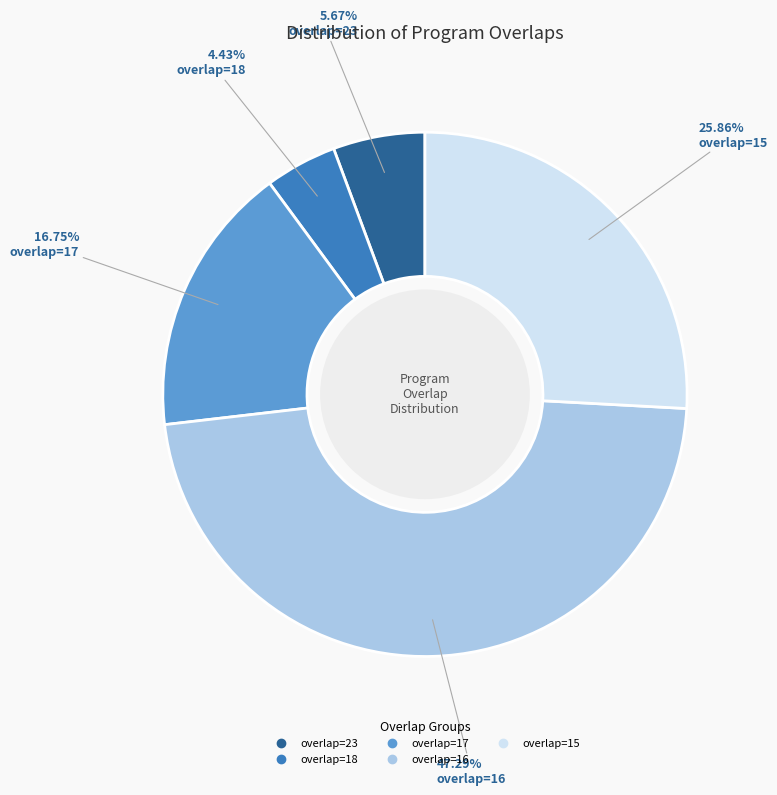

What percentage is the overlap=17 slice, to the nearest percent?

17%